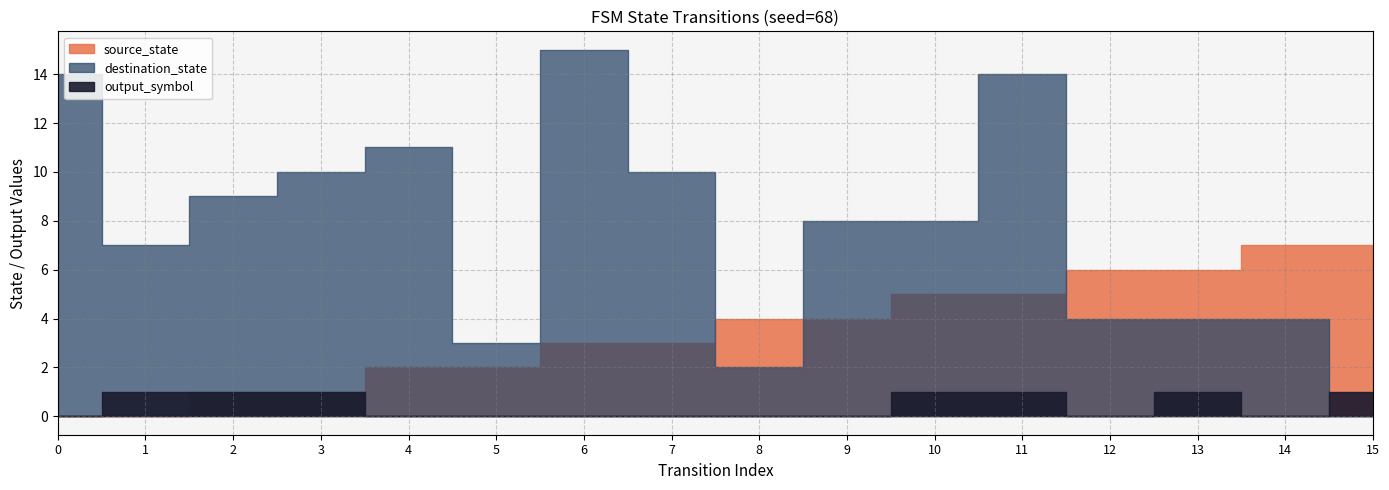

After their last crossing, which series has the higher values: destination_state or output_symbol?

output_symbol